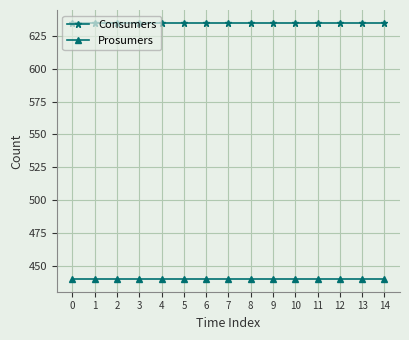

True or false: Prosumers and Consumers cross at least once.

False